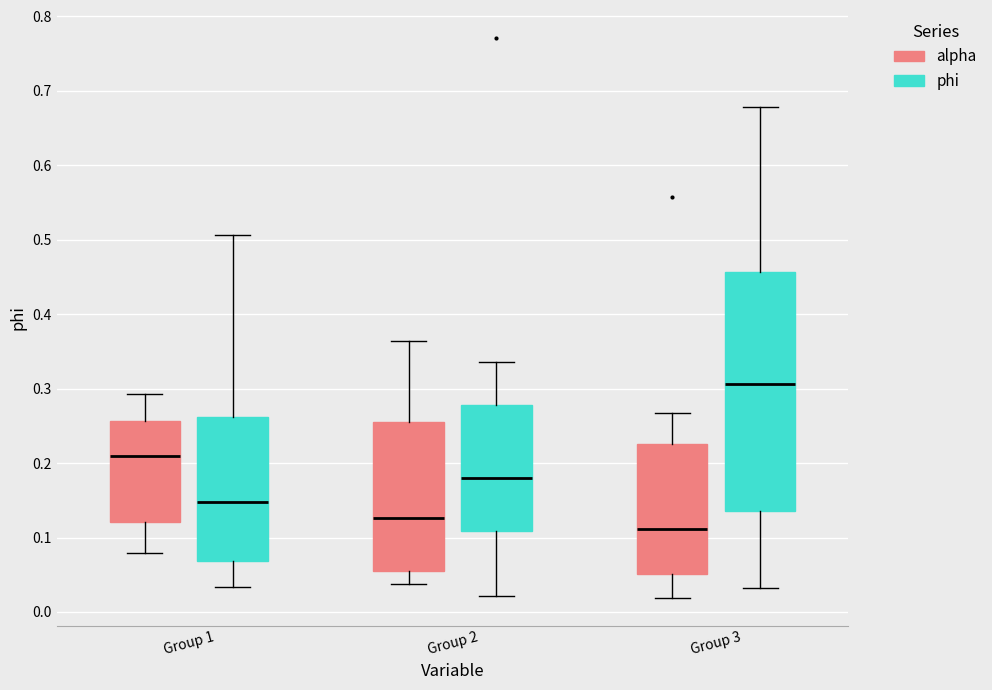

Where does the upper whisker of the box for Group 3 (phi) end on the y-axis? The values are not printed on the chart, so give them approximately, as read against the axis.

0.68